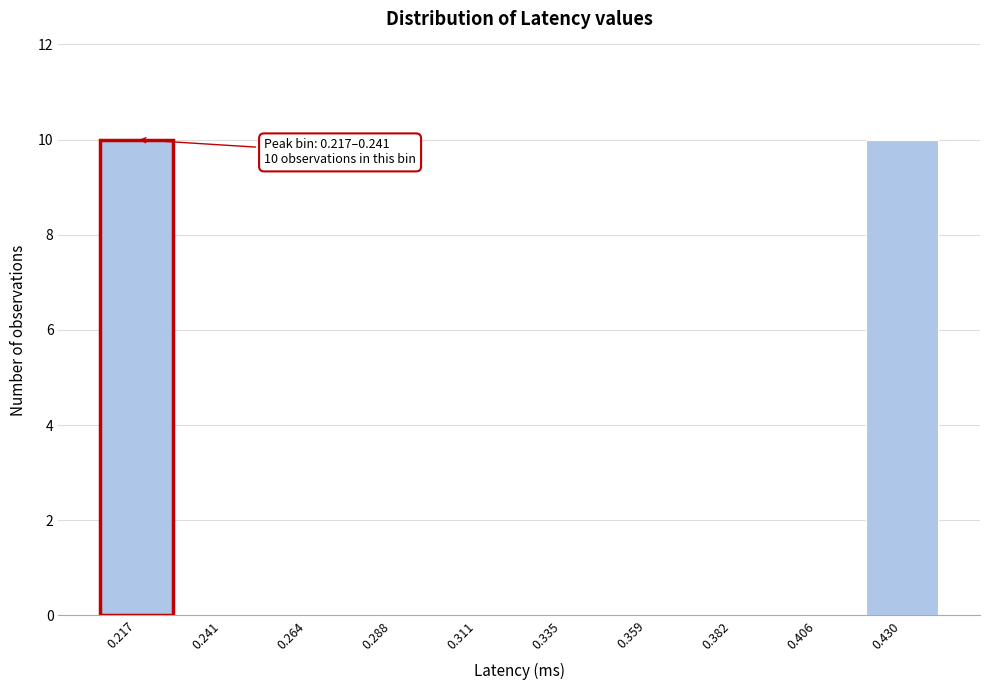

Reading left to right, list all the values displayed in this chart.

0.217=10	0.241=0	0.264=0	0.288=0	0.311=0	0.335=0	0.359=0	0.382=0	0.406=0	0.430=10